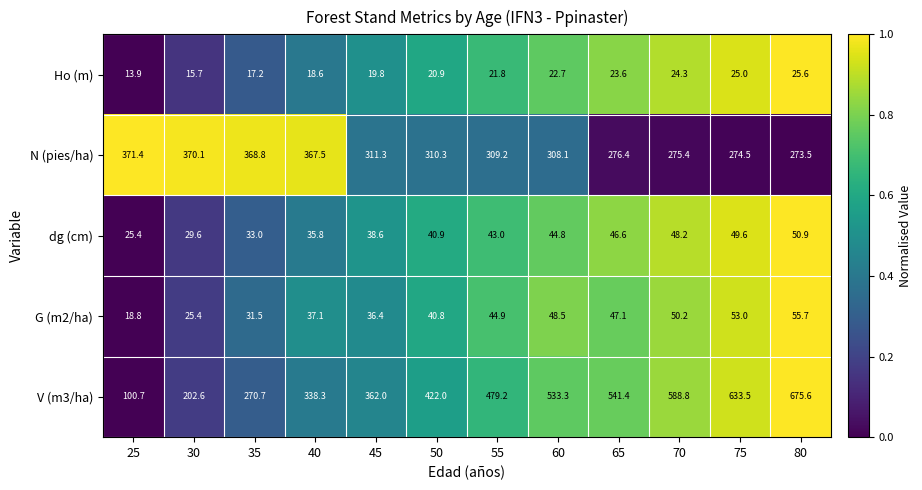

At which category is the sum across all series the highest?

80